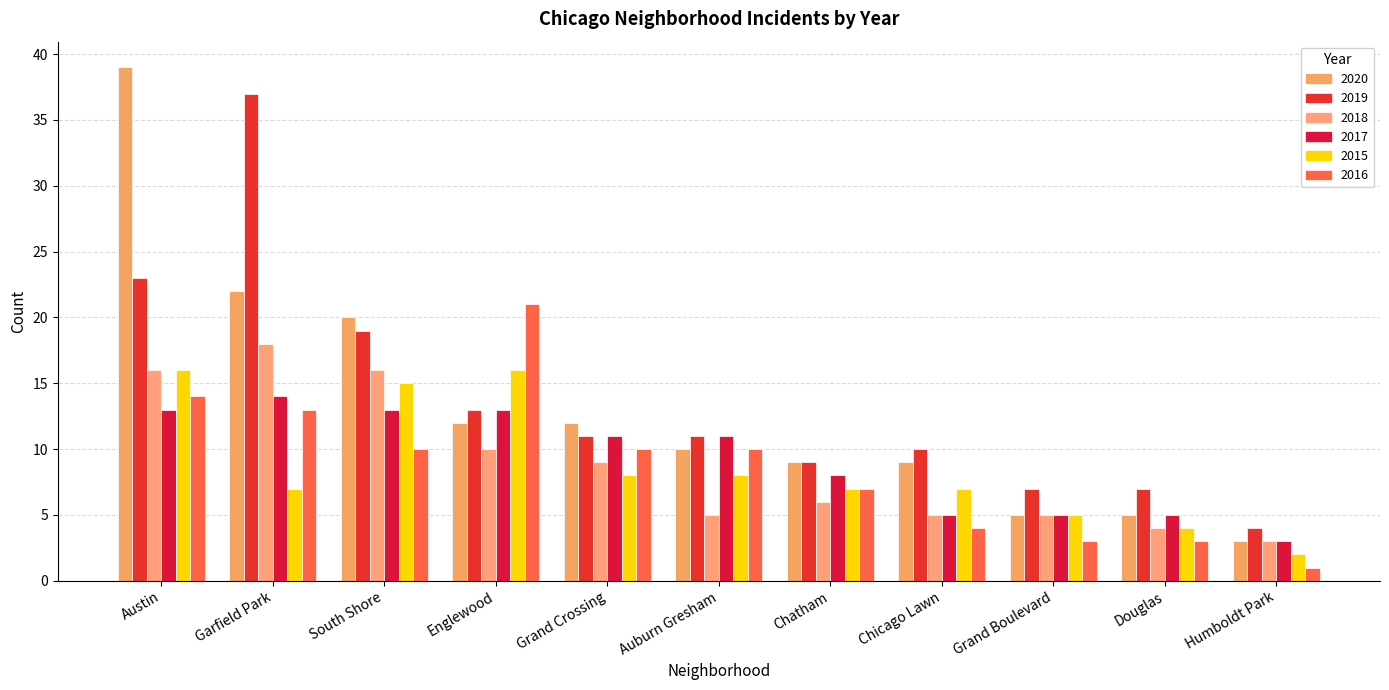

At which label does 2020 first exceed 10?

Austin